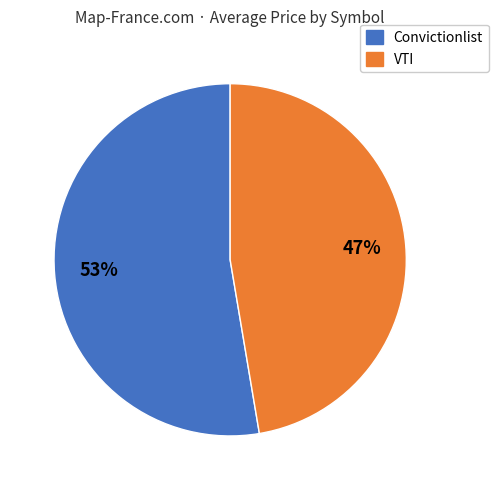

Rank the categories by value from lowest to highest.

VTI, Convictionlist